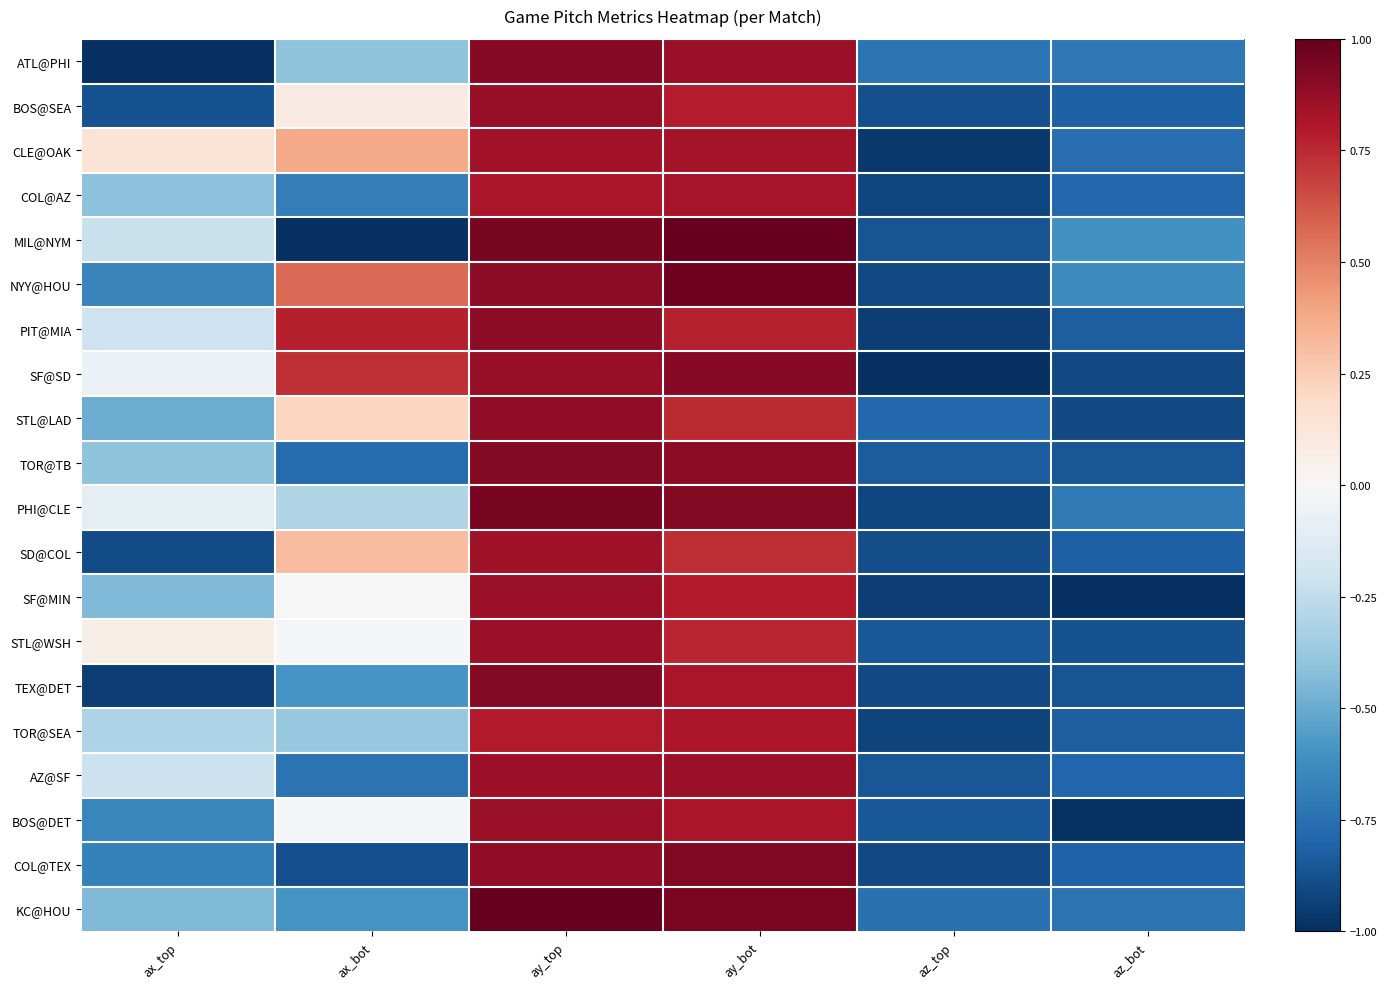

Reading left to right, list all the values displayed in this chart.

ATL@PHI: ax_top=-1.0	ax_bot=-0.4	ay_top=0.9	ay_bot=0.9	az_top=-0.7	az_bot=-0.7
BOS@SEA: ax_top=-0.9	ax_bot=0.1	ay_top=0.9	ay_bot=0.8	az_top=-0.9	az_bot=-0.8
CLE@OAK: ax_top=0.1	ax_bot=0.4	ay_top=0.8	ay_bot=0.8	az_top=-1.0	az_bot=-0.8
COL@AZ: ax_top=-0.4	ax_bot=-0.7	ay_top=0.8	ay_bot=0.8	az_top=-0.9	az_bot=-0.8
MIL@NYM: ax_top=-0.2	ax_bot=-1.0	ay_top=0.9	ay_bot=1.0	az_top=-0.9	az_bot=-0.6
NYY@HOU: ax_top=-0.7	ax_bot=0.6	ay_top=0.9	ay_bot=1.0	az_top=-0.9	az_bot=-0.6
PIT@MIA: ax_top=-0.2	ax_bot=0.8	ay_top=0.9	ay_bot=0.8	az_top=-0.9	az_bot=-0.8
SF@SD: ax_top=-0.1	ax_bot=0.7	ay_top=0.9	ay_bot=0.9	az_top=-1.0	az_bot=-0.9
STL@LAD: ax_top=-0.5	ax_bot=0.2	ay_top=0.9	ay_bot=0.7	az_top=-0.8	az_bot=-0.9
TOR@TB: ax_top=-0.4	ax_bot=-0.8	ay_top=0.9	ay_bot=0.9	az_top=-0.8	az_bot=-0.9
PHI@CLE: ax_top=-0.1	ax_bot=-0.3	ay_top=0.9	ay_bot=0.9	az_top=-0.9	az_bot=-0.7
SD@COL: ax_top=-0.9	ax_bot=0.3	ay_top=0.9	ay_bot=0.7	az_top=-0.9	az_bot=-0.8
SF@MIN: ax_top=-0.4	ax_bot=-0.0	ay_top=0.9	ay_bot=0.8	az_top=-0.9	az_bot=-1.0
STL@WSH: ax_top=0.1	ax_bot=-0.0	ay_top=0.9	ay_bot=0.8	az_top=-0.8	az_bot=-0.9
TEX@DET: ax_top=-0.9	ax_bot=-0.6	ay_top=0.9	ay_bot=0.8	az_top=-0.9	az_bot=-0.9
TOR@SEA: ax_top=-0.3	ax_bot=-0.4	ay_top=0.8	ay_bot=0.8	az_top=-0.9	az_bot=-0.8
AZ@SF: ax_top=-0.2	ax_bot=-0.7	ay_top=0.9	ay_bot=0.9	az_top=-0.9	az_bot=-0.8
BOS@DET: ax_top=-0.7	ax_bot=-0.0	ay_top=0.9	ay_bot=0.8	az_top=-0.9	az_bot=-1.0
COL@TEX: ax_top=-0.7	ax_bot=-0.9	ay_top=0.9	ay_bot=0.9	az_top=-0.9	az_bot=-0.8
KC@HOU: ax_top=-0.4	ax_bot=-0.6	ay_top=1.0	ay_bot=0.9	az_top=-0.7	az_bot=-0.7